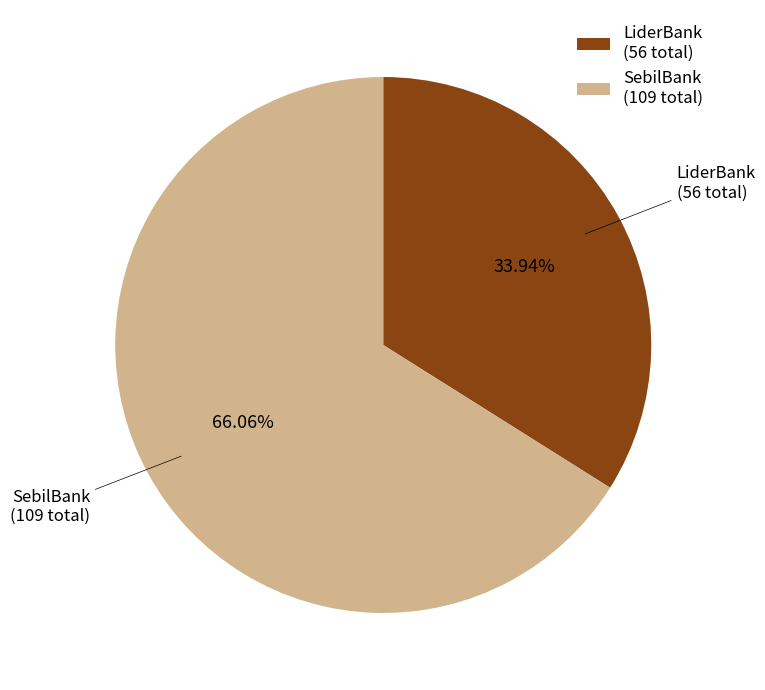

What is the ratio of the value at LiderBank to the value at SebilBank?

0.5